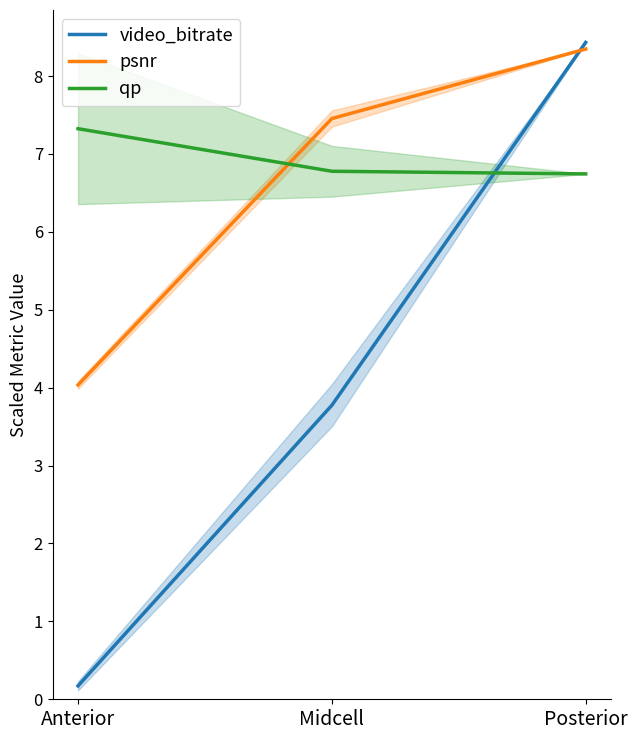

What is the total value across all series at Anterior?

11.5